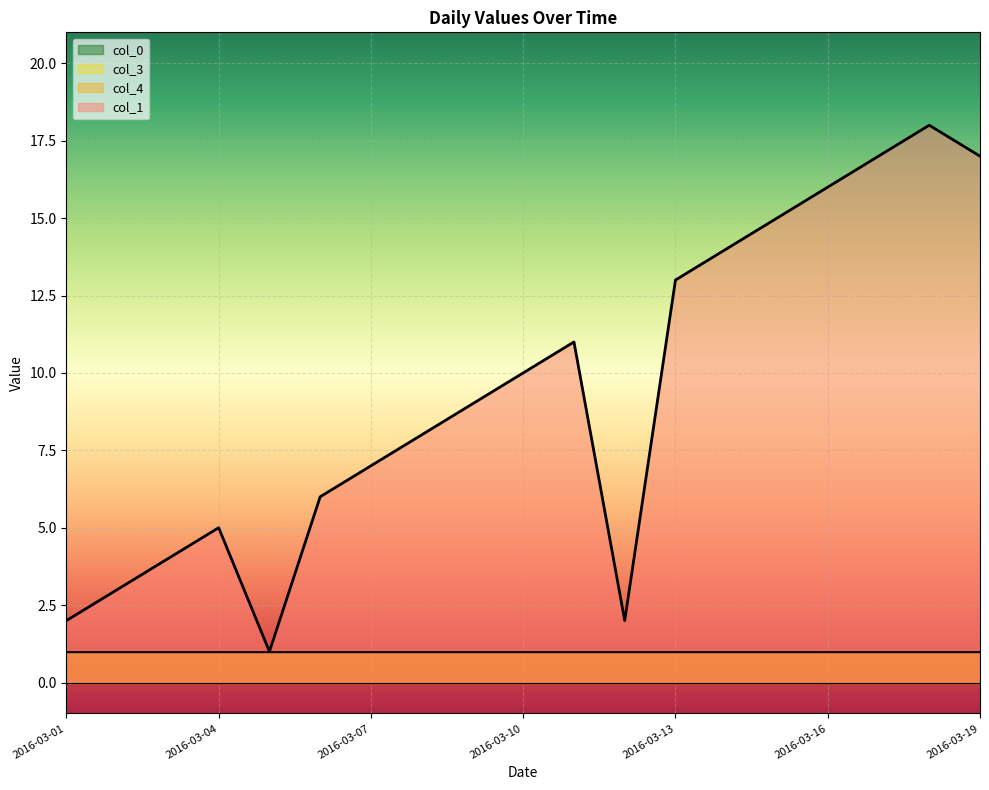

How many series are shown in this chart?

4